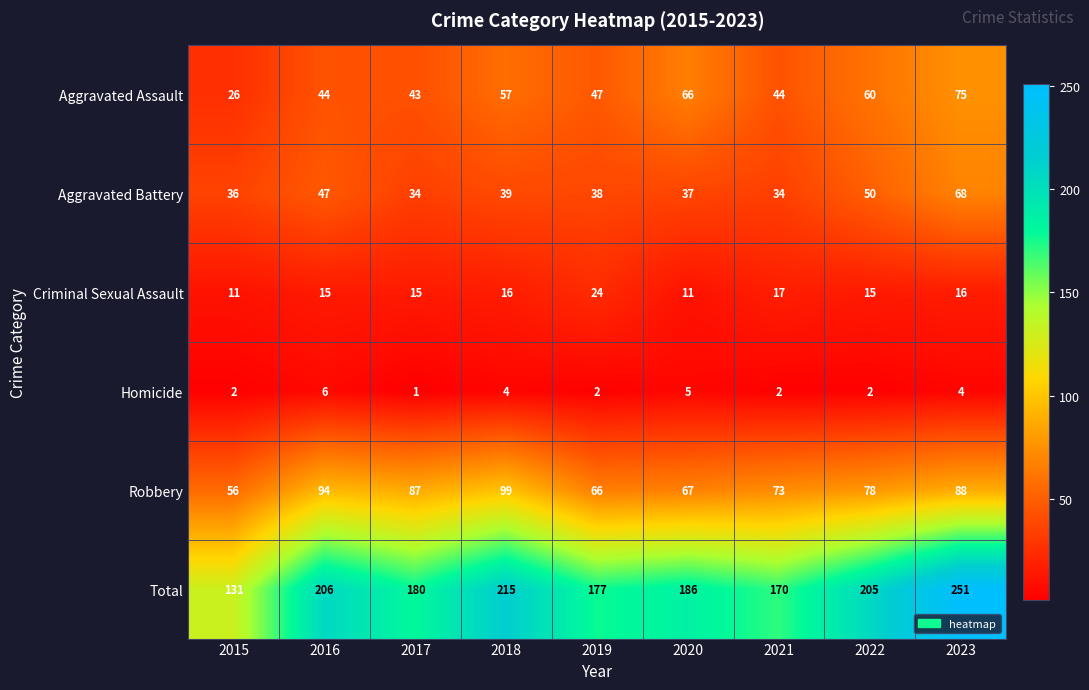

What is the difference between the highest and lowest values at 2021?

168